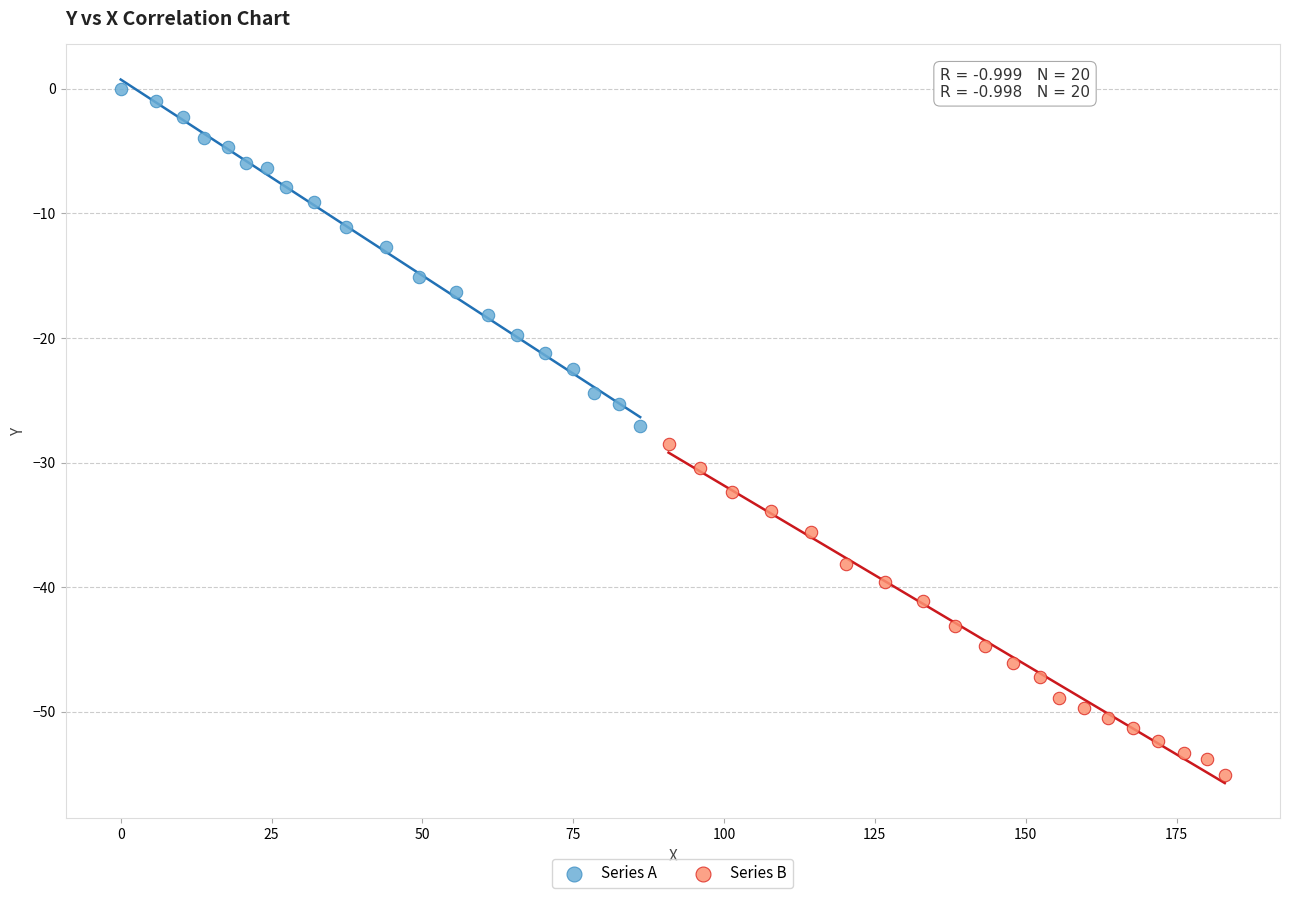

Which series has the widest spread of Y values?

Series A